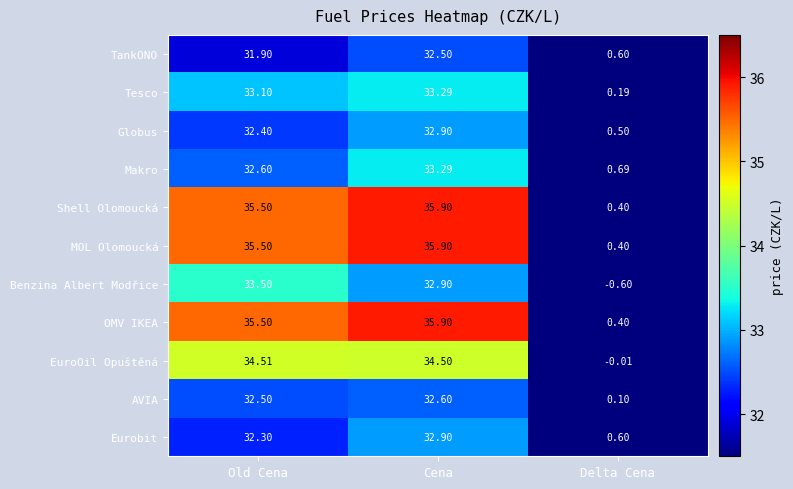

At which category is the sum across all series the highest?

Cena